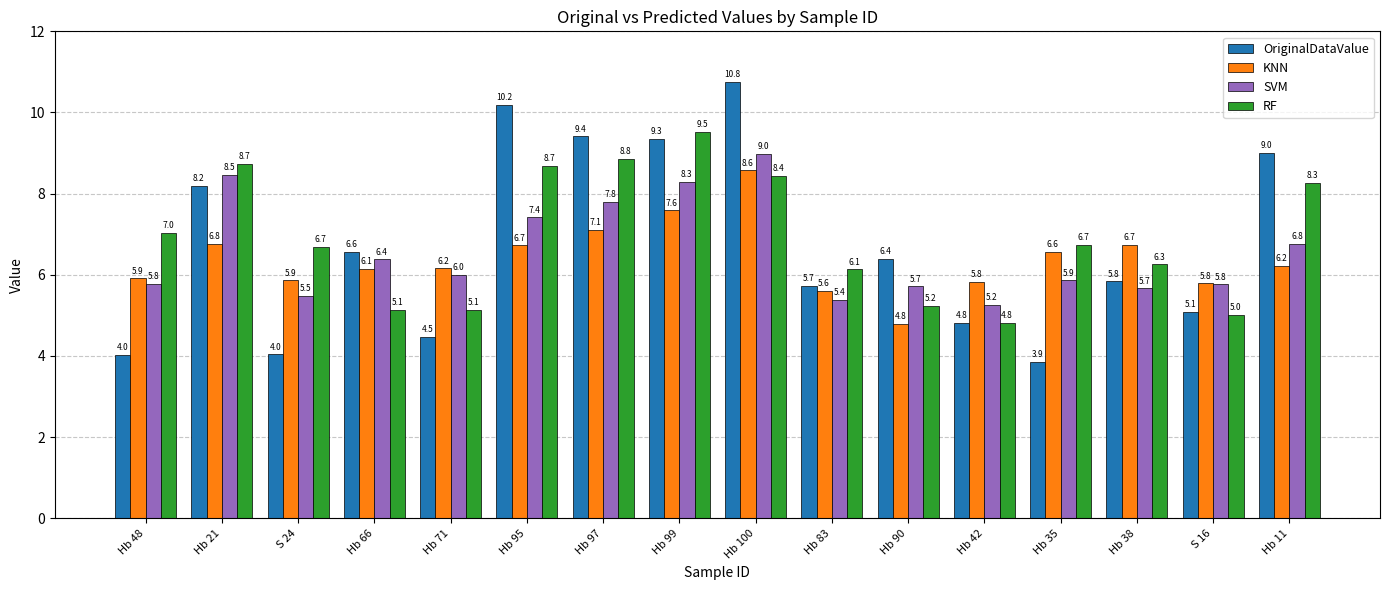

Where is SVM nearest to the value 7?

Hb 11